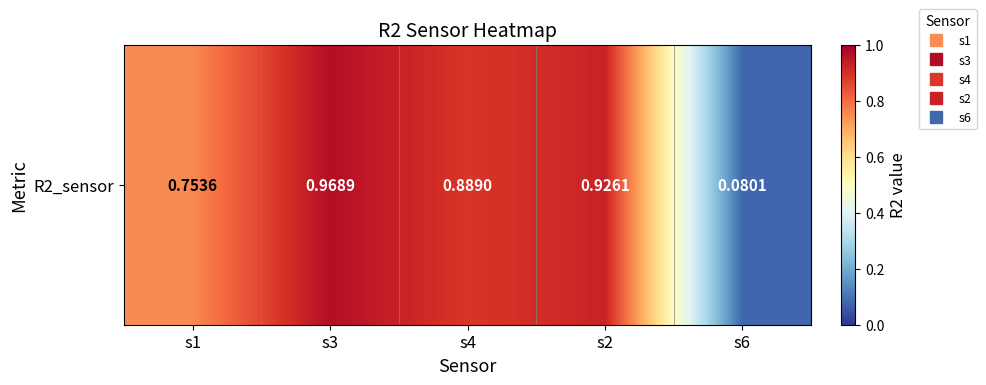

The chart shows a value of 0.1 at s6. True or false?

True